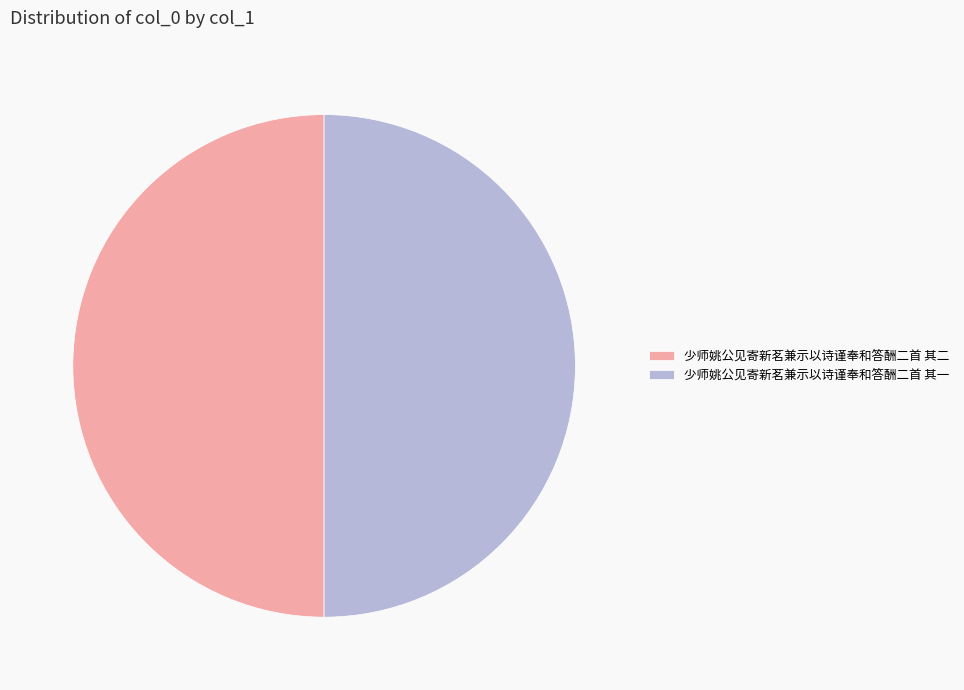

True or false: 少师姚公见寄新茗兼示以诗谨奉和答酬二首 其二 accounts for 44% of the total.

False